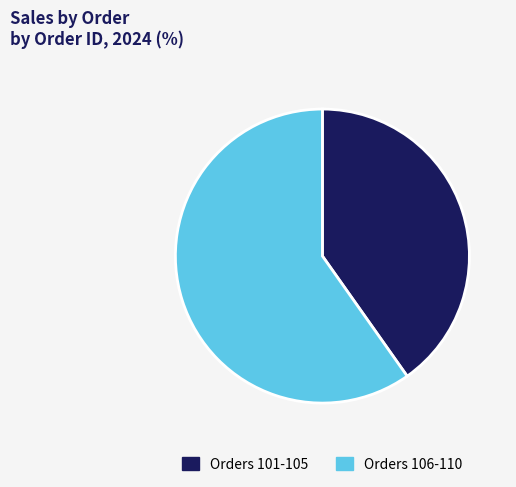

Which slice is the smallest?

Orders 101-105